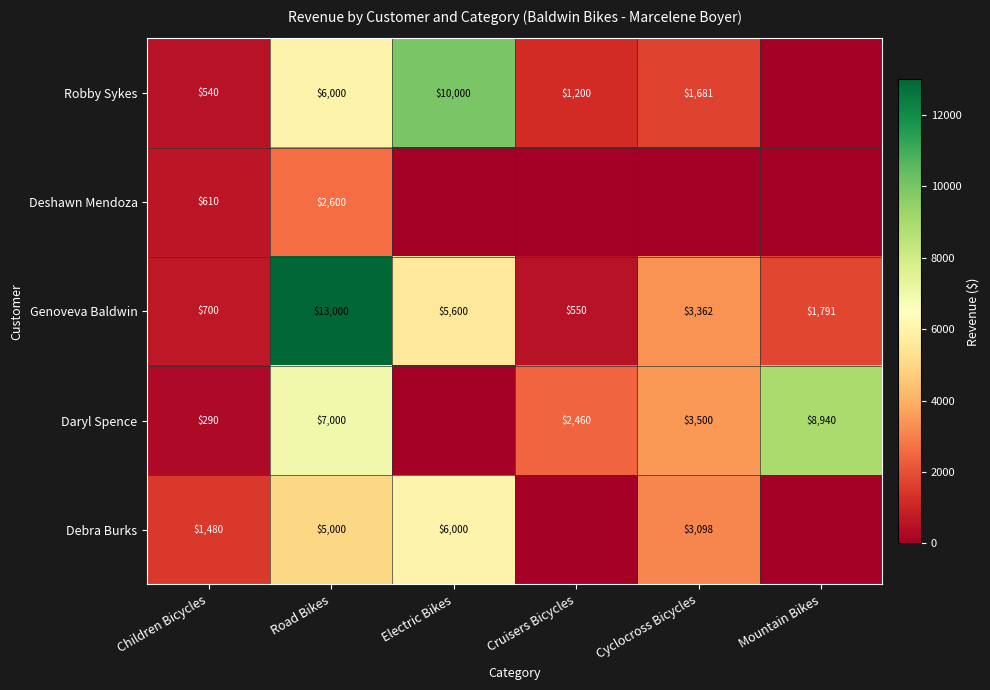

What is the total value across all series at Mountain Bikes?

10730.9